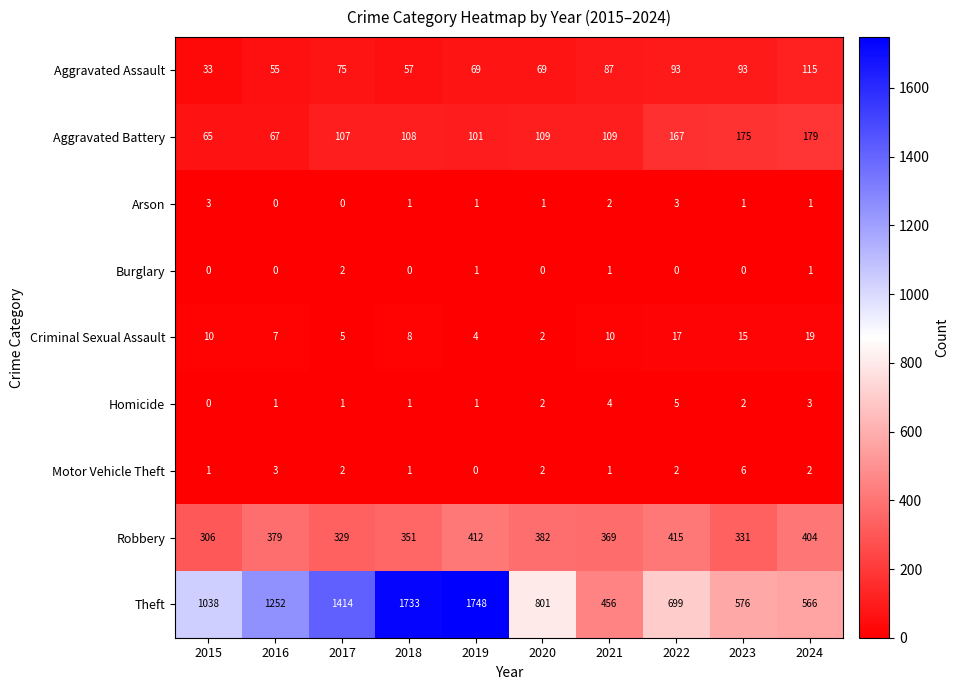

How many categories are shown in the chart?

10